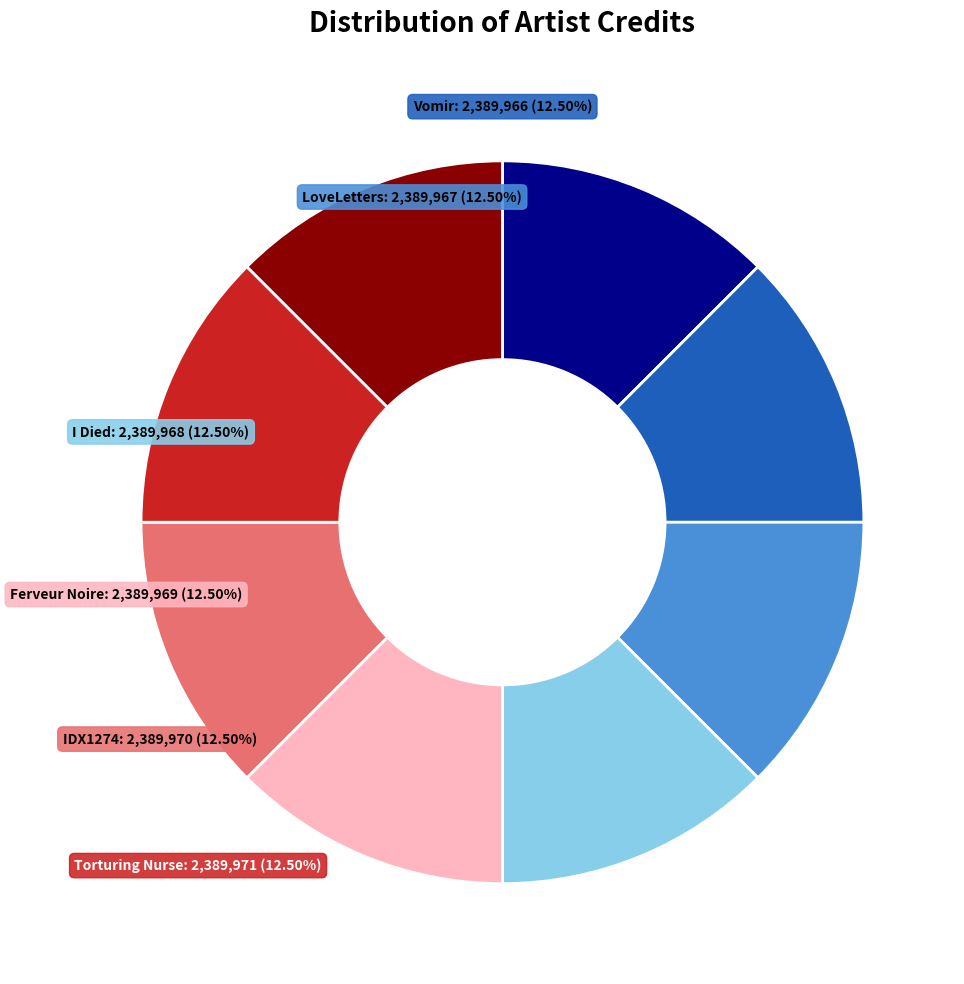

Is there any slice that represents more than half of the pie?

No